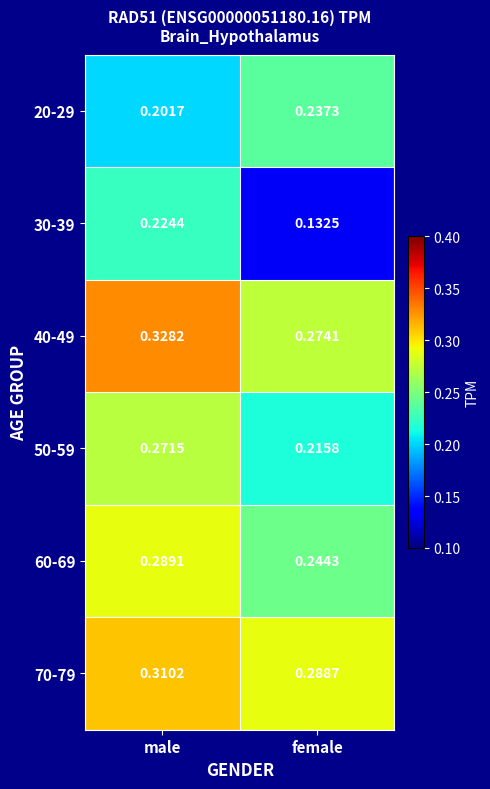

How many data points does each series have?

2